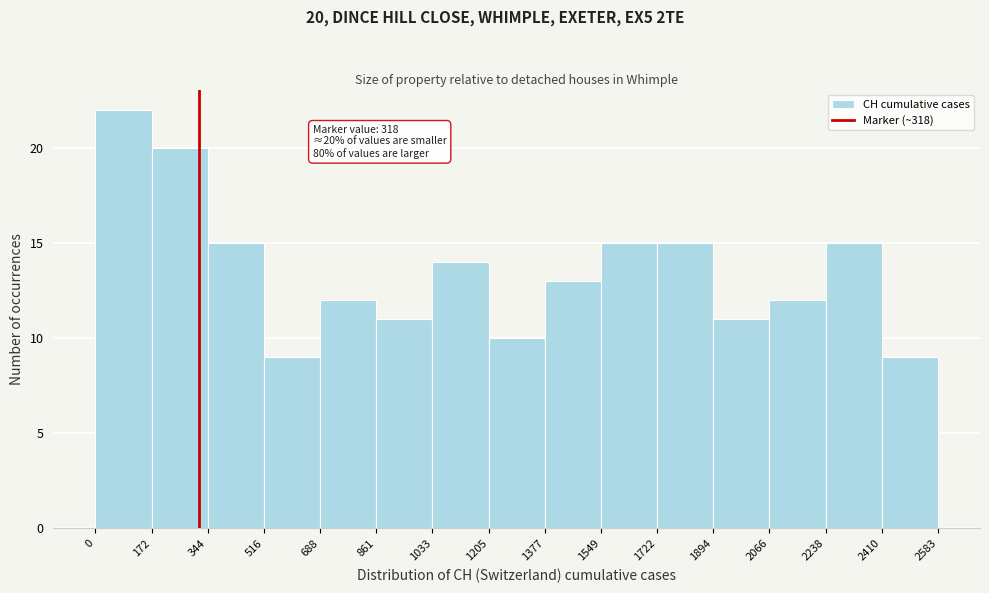

Over which range of the x-axis is the bar tallest?

0 to 172